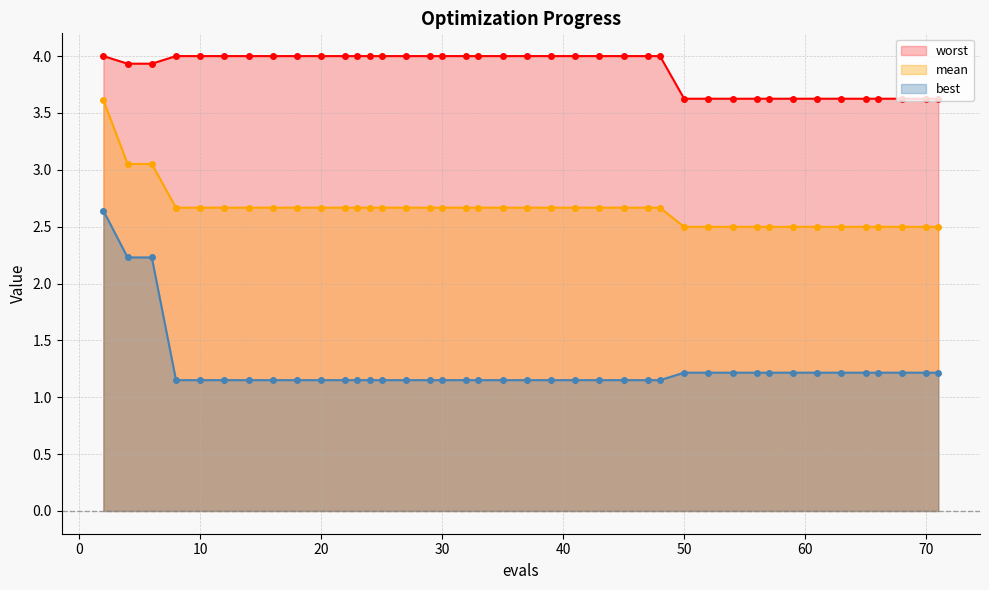

True or false: mean has more than 2 points higher than both neighbors.

False